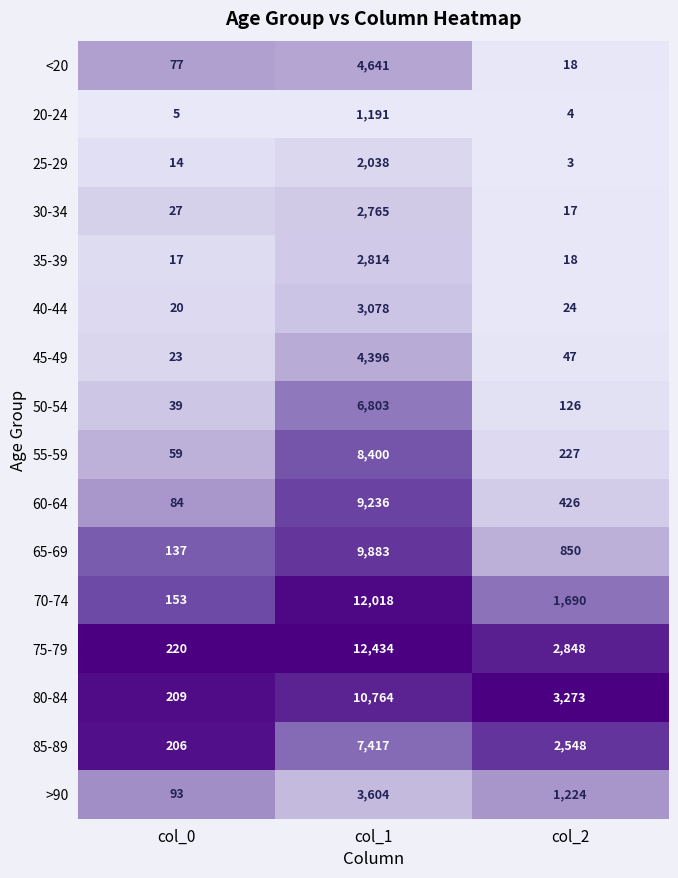

True or false: 55-59 has a value of 59 at col_0.

True